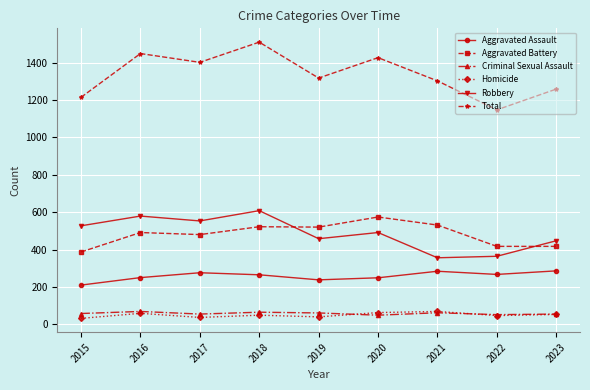

True or false: Aggravated Assault and Robbery intersect in this chart.

False